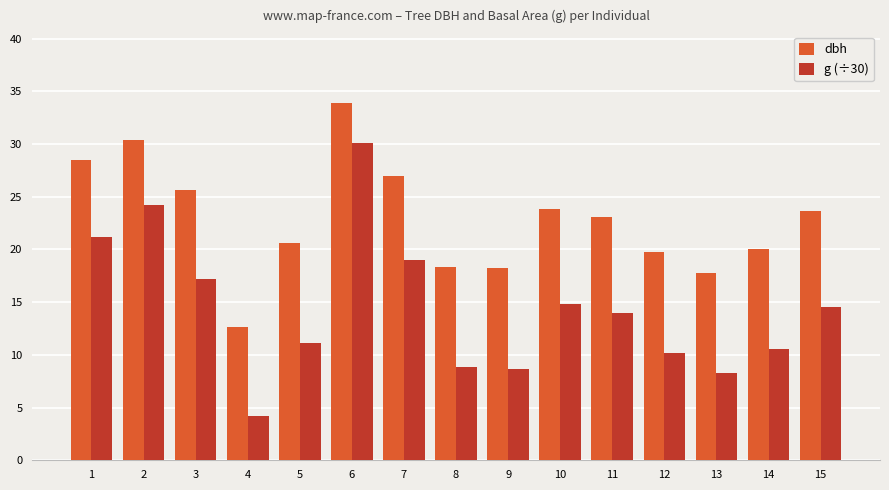

Rank the series by their maximum value, from lowest to highest.

g (÷30), dbh